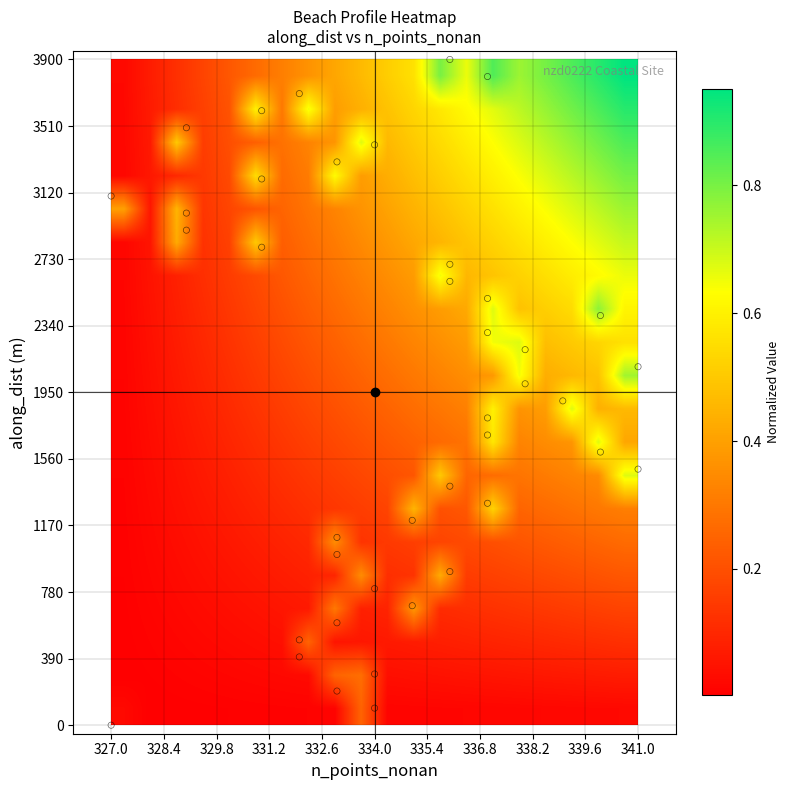

Which label corresponds to the smallest value in the chart?

327.0